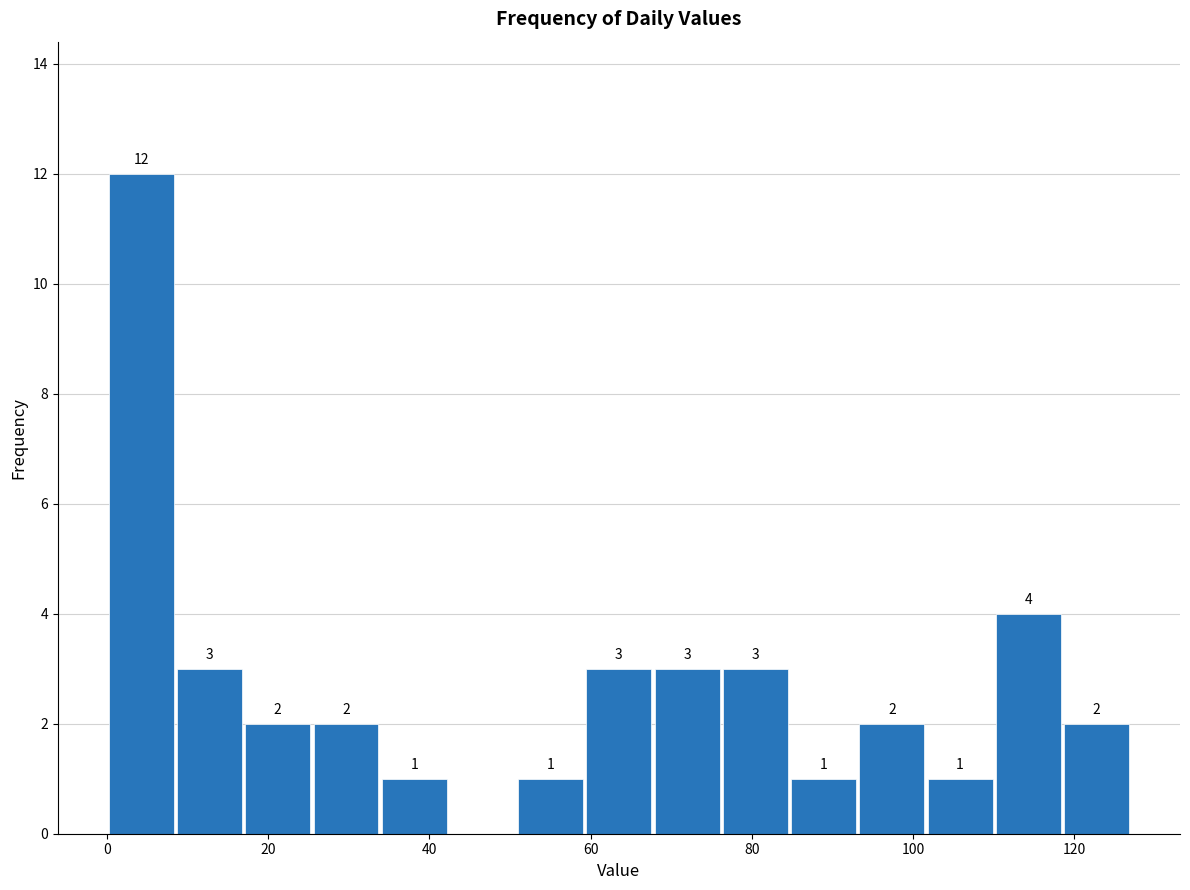

Over which range of the x-axis is the bar tallest?

0 to 8